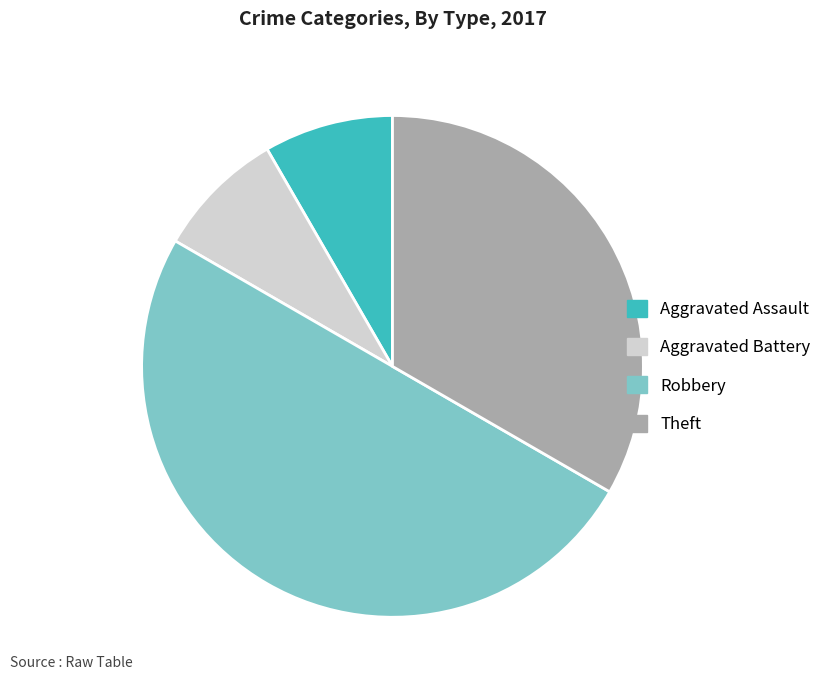

Count the number of slices in the pie.

4